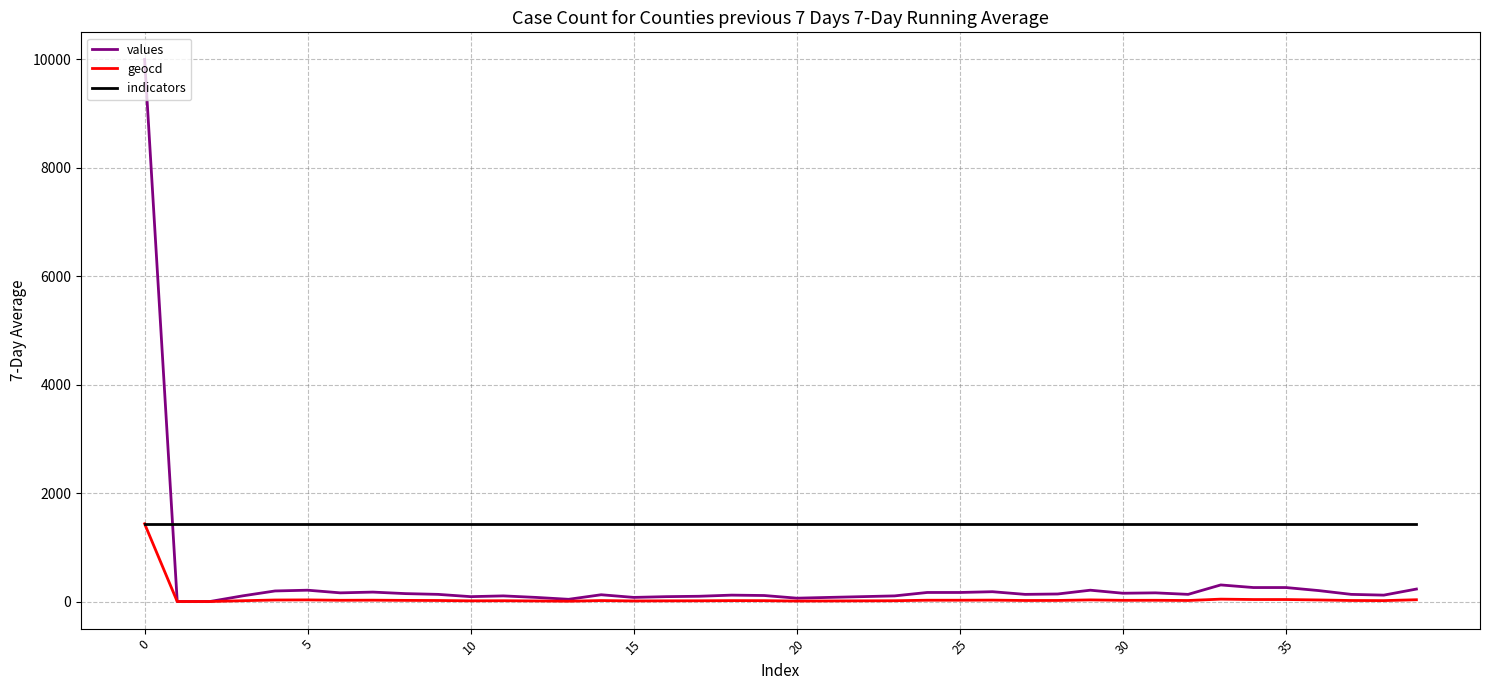

What are all the series names shown in the legend?

values, geocd, indicators